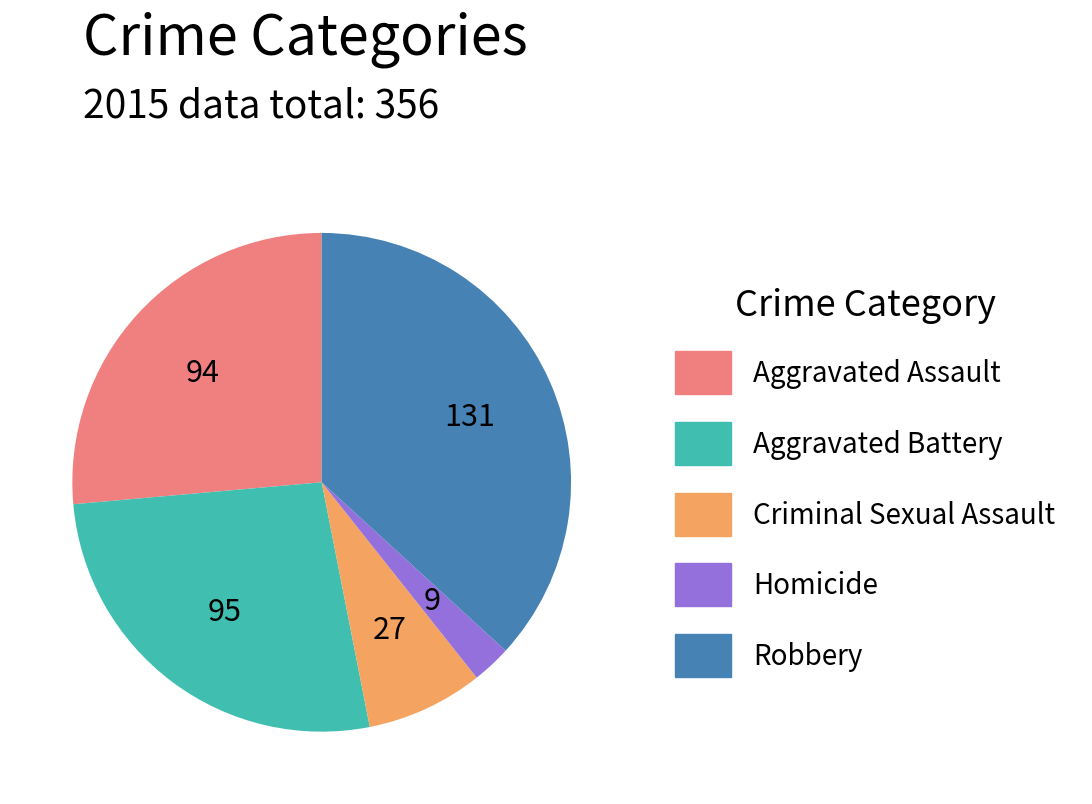

Does any single category account for the majority?

No